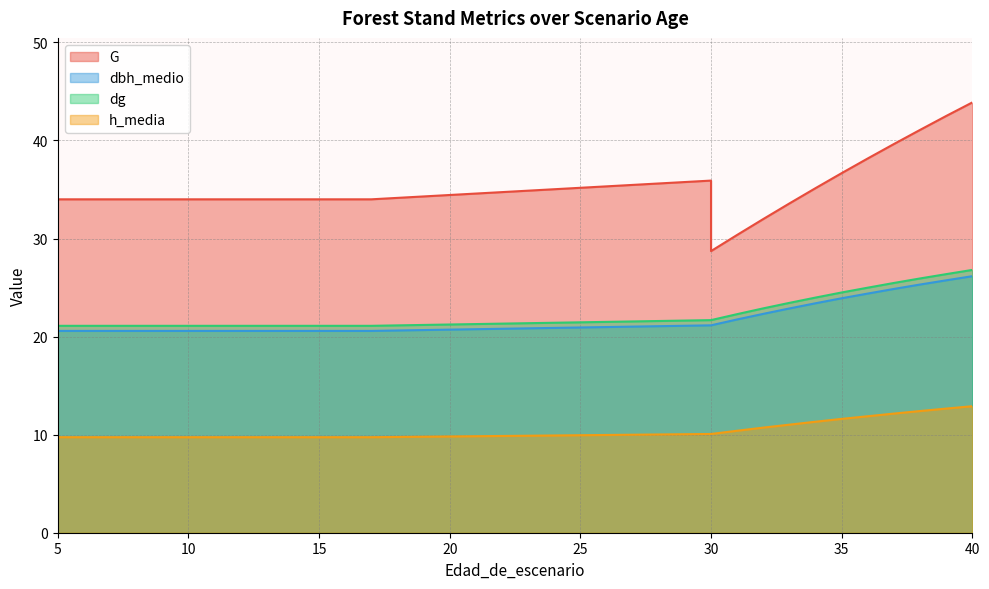

What is the highest value of the dbh_medio series?

26.2